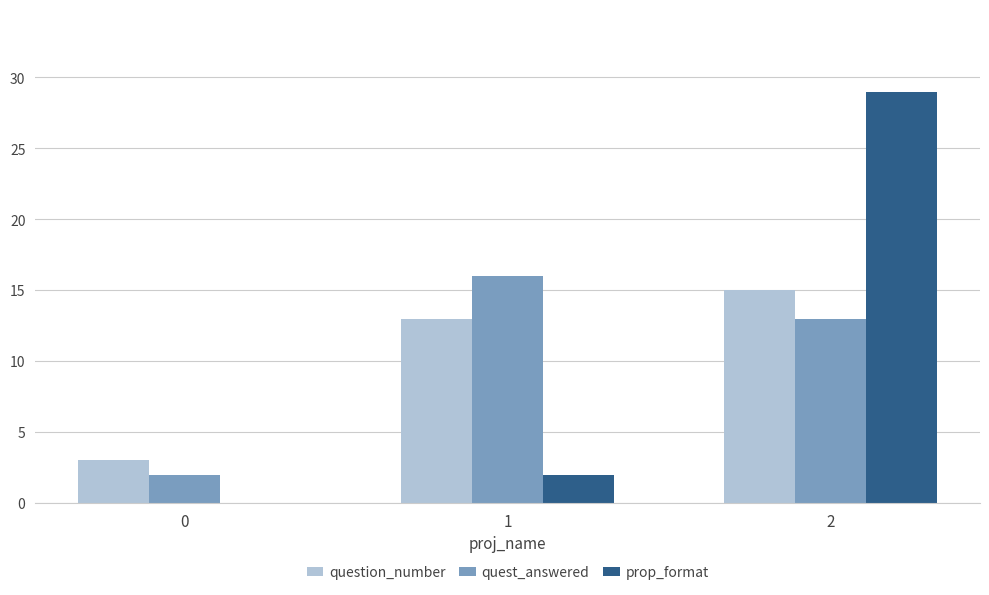

Reading right to left, extract all data points from this chart.

question_number: 2=15	1=13	0=3
quest_answered: 2=13	1=16	0=2
prop_format: 2=29	1=2	0=0